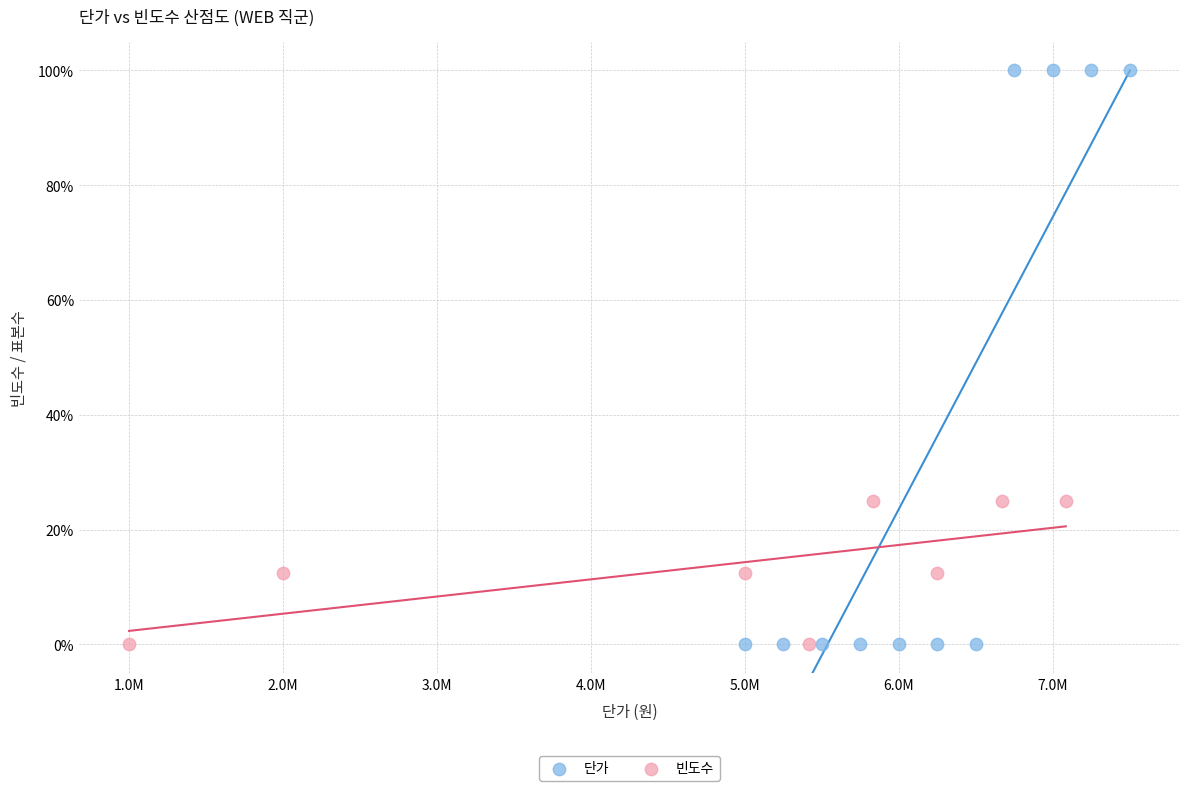

What are all the series names shown in the legend?

단가, 빈도수